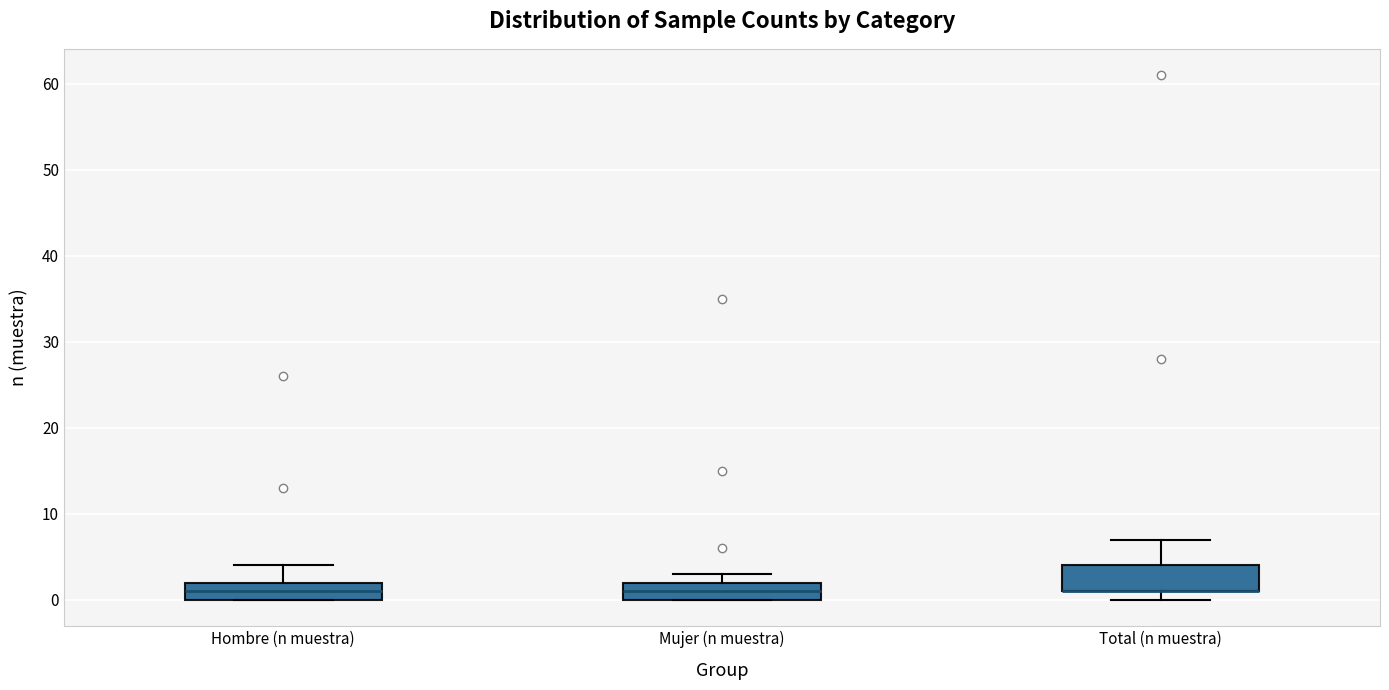

Reading left to right, read every box against the y-axis: the position of its median line, the range the box covers, and the ends of its whiskers. The values are not printed on the chart, so give them approximately, as read against the axis.

Hombre (n muestra): median 1, box 0 to 2, whiskers 0 to 4
Mujer (n muestra): median 1, box 0 to 2, whiskers 0 to 3
Total (n muestra): median 1 (drawn on the box's lower edge), box 1 to 4, whiskers 0 to 7